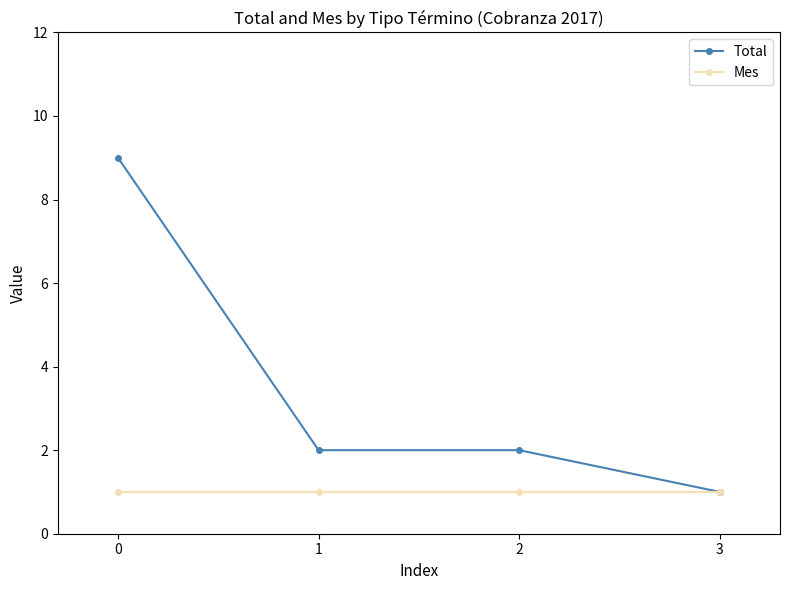

How many categories are shown in the chart?

4